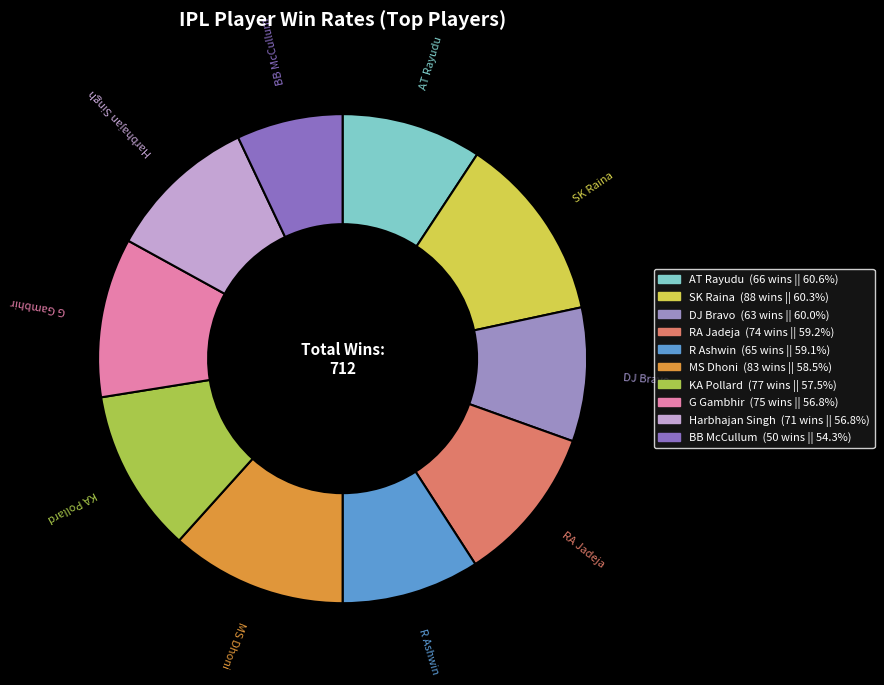

Count the number of slices in the pie.

10